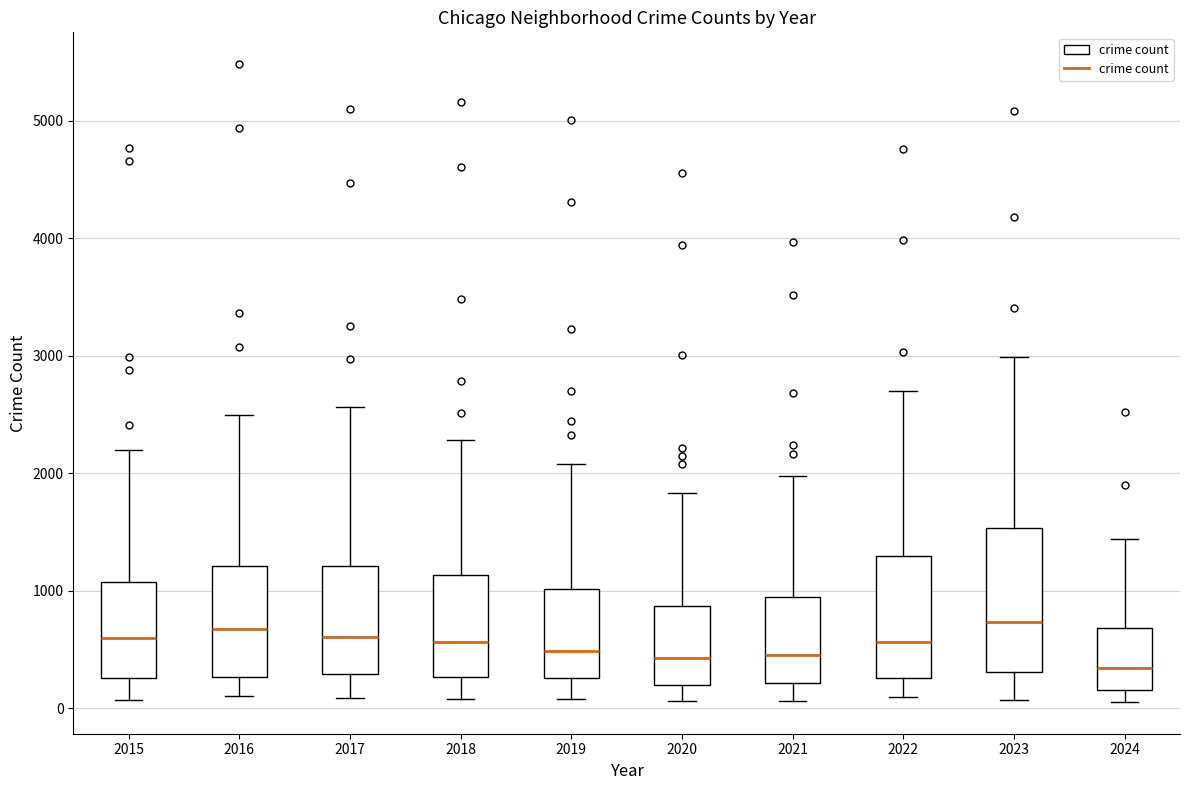

Comparing the boxes themselves (not the whiskers), which one is the tallest?

2023